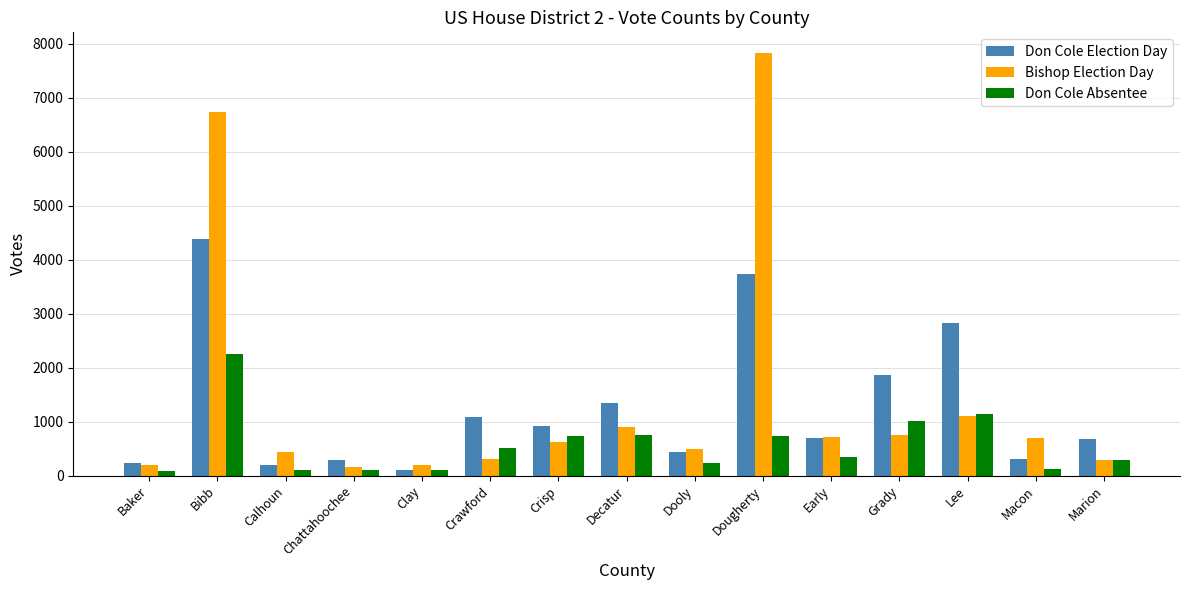

What is the sum of the Don Cole Election Day values at Crisp and Baker?

1157